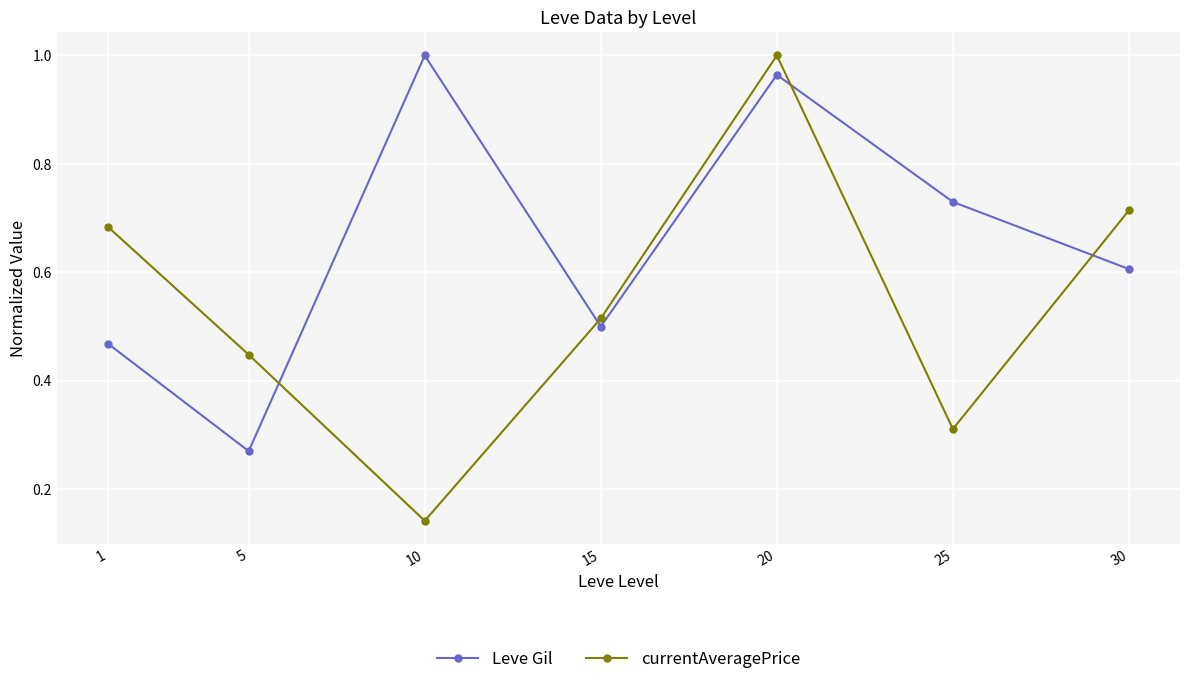

Is the value of Leve Gil at 15 greater than the value of currentAveragePrice at 5?

Yes